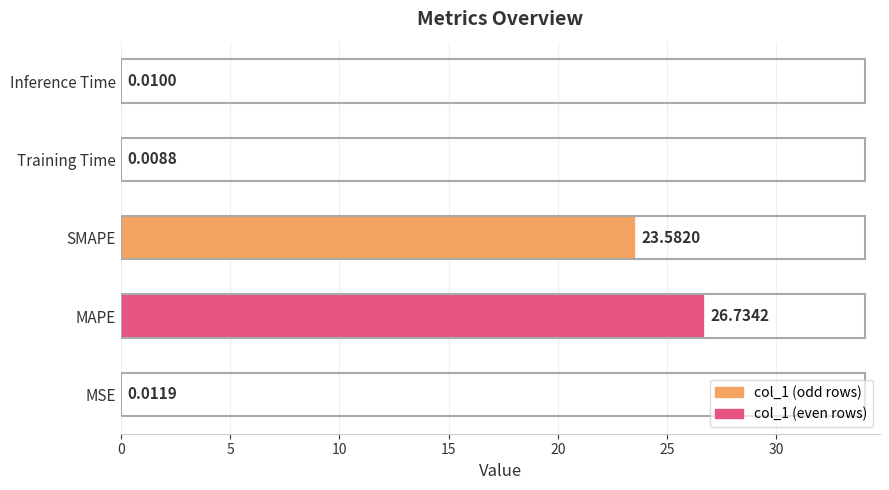

What is the sum of the values at SMAPE and MSE?

23.6